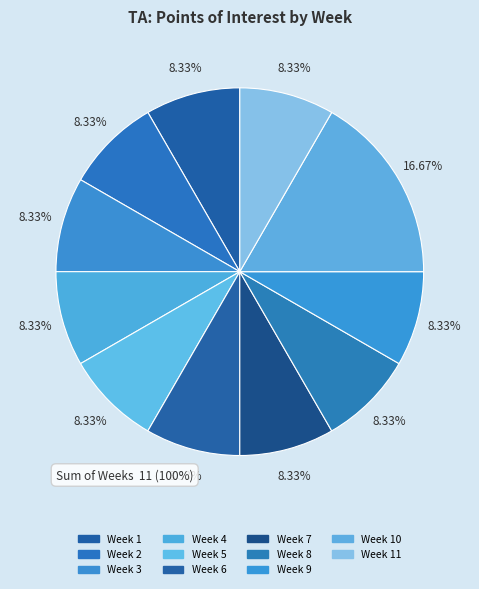

Rank the categories by value from lowest to highest.

Week 1, Week 2, Week 3, Week 4, Week 5, Week 6, Week 7, Week 8, Week 9, Week 11, Week 10